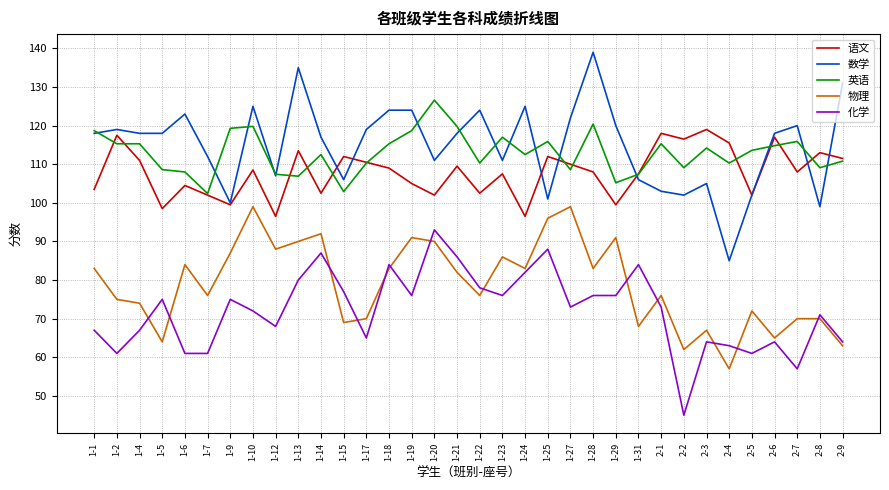

What is the maximum value for 数学?

139.0